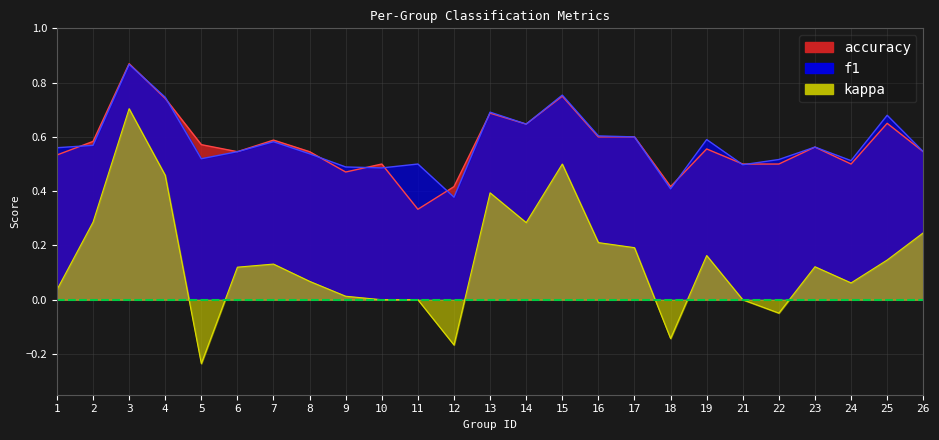

Which category has the lowest value in the f1 series?

12